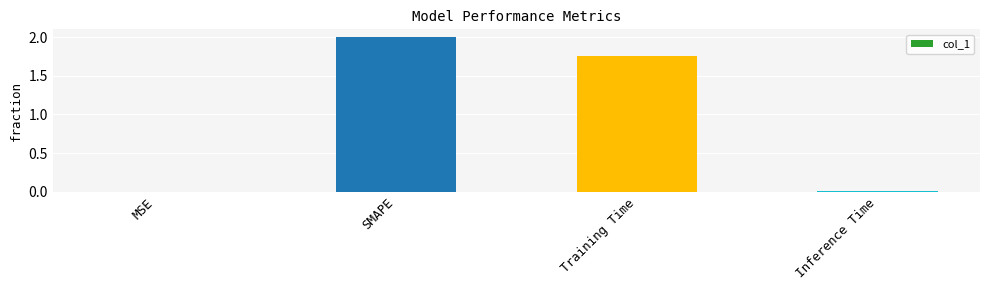

What is the greatest value displayed?

2.0